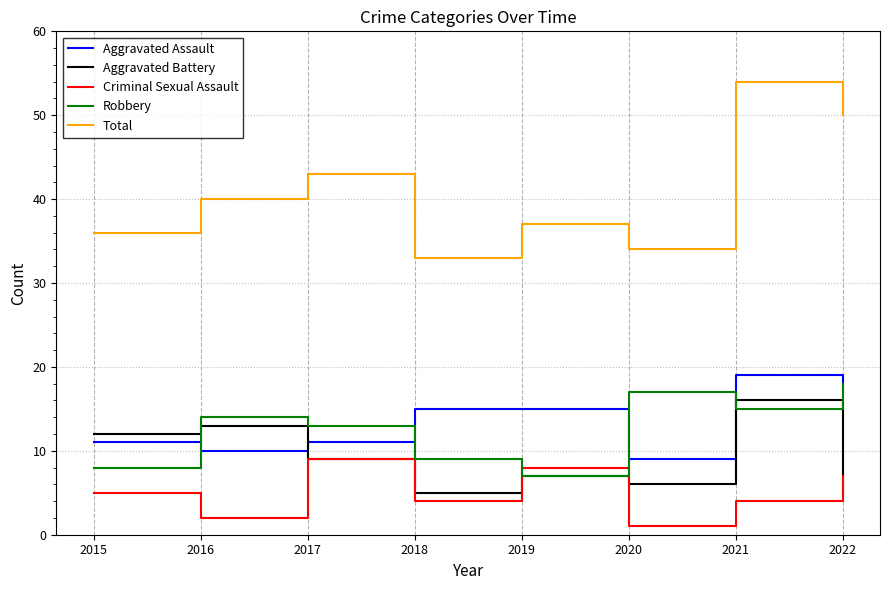

What is the spread (max minus min) of values at 2018?

29